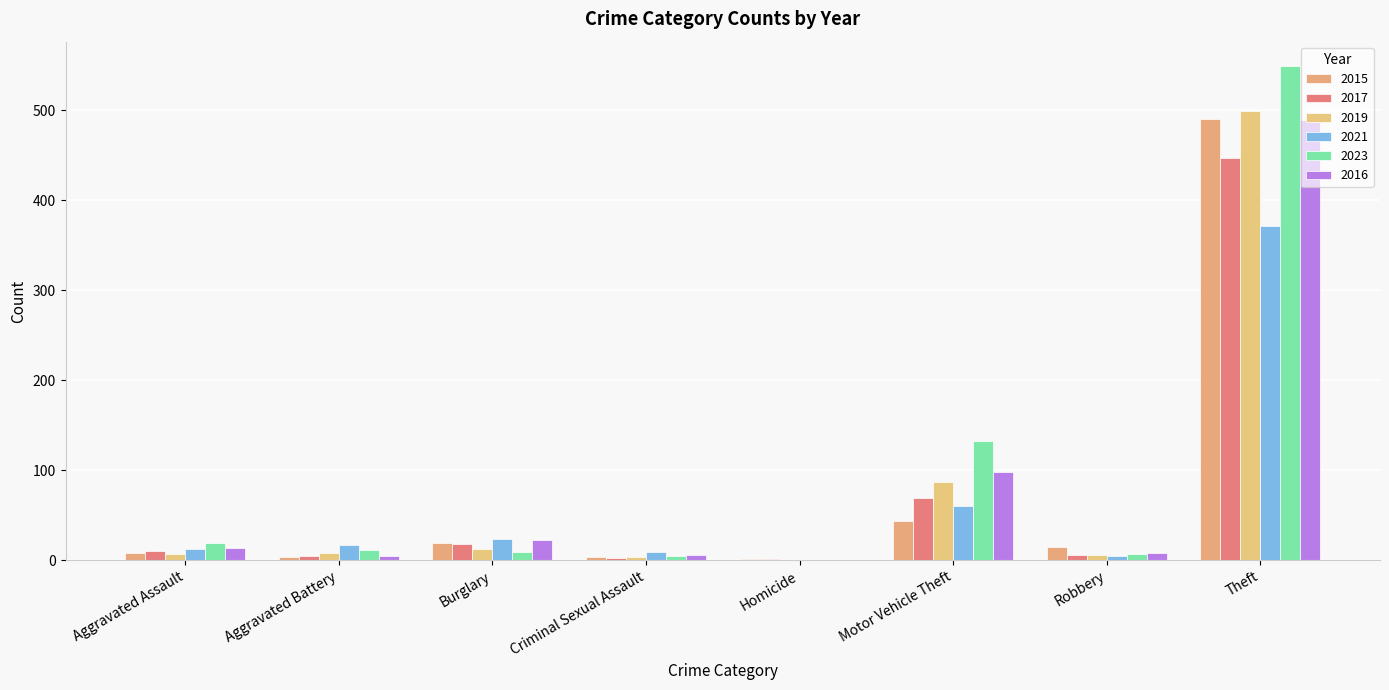

What is the greatest value displayed?

549